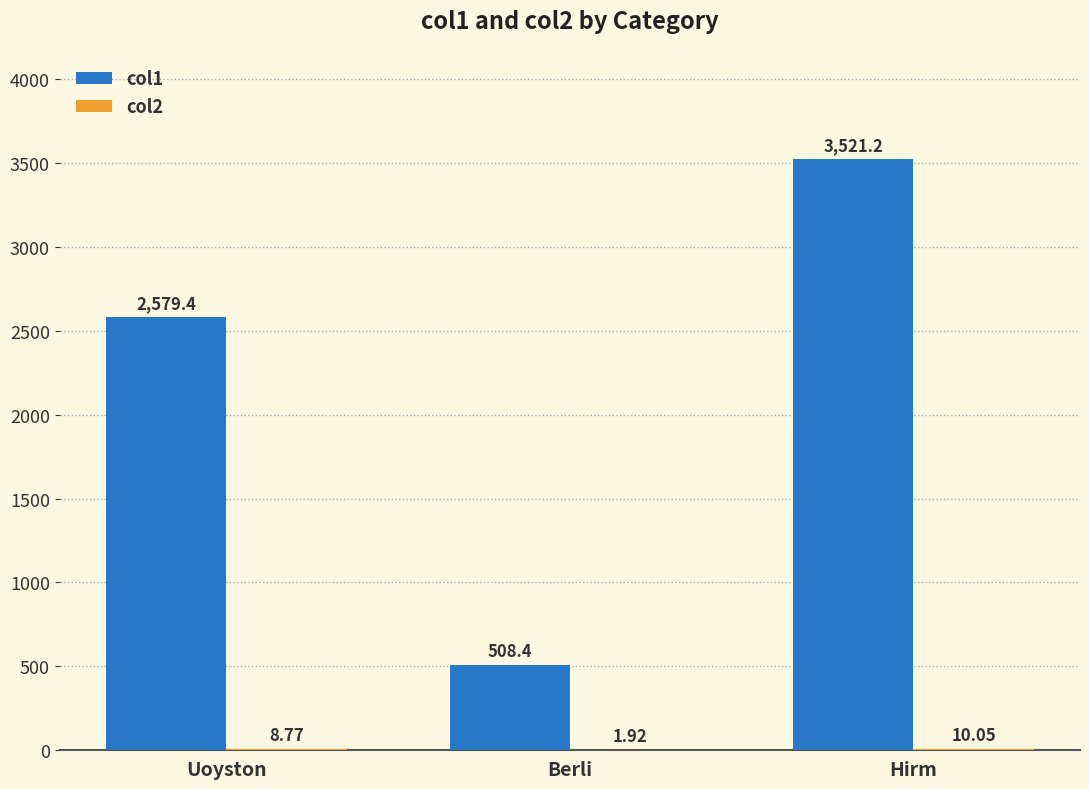

What is the total value across all series at Uoyston?

2588.2